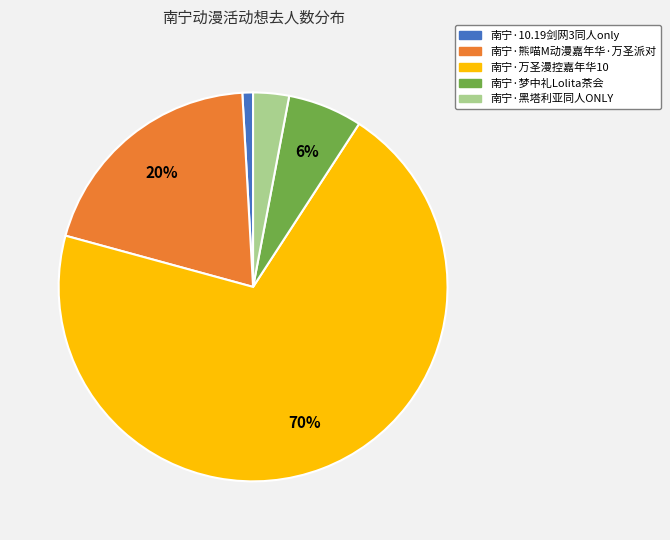

Which has a higher value, 南宁·梦中礼Lolita茶会 or 南宁·10.19剑网3同人only?

南宁·梦中礼Lolita茶会